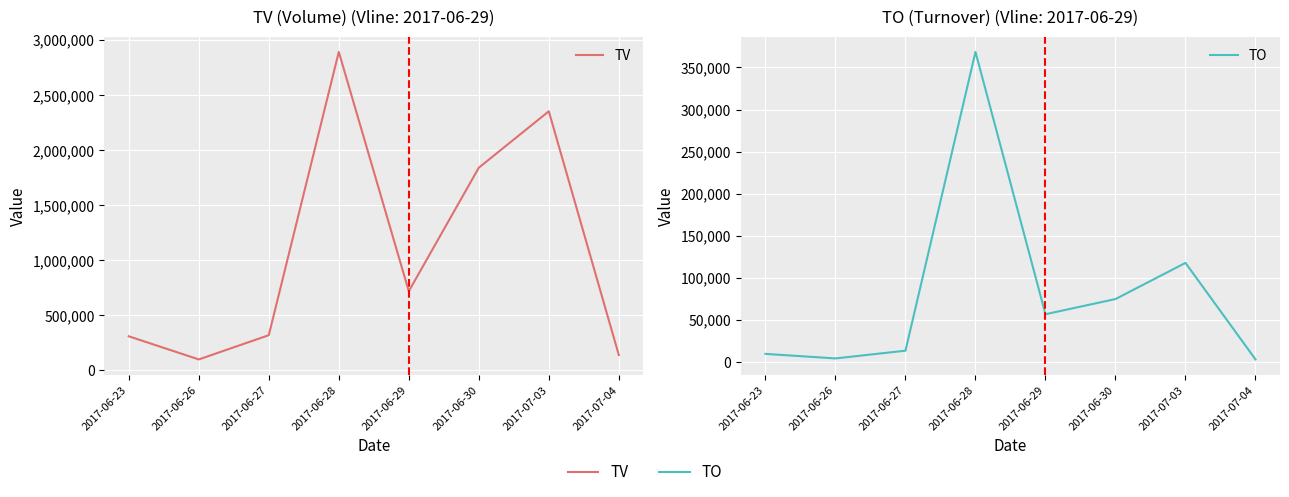

True or false: TV and TO cross at least once.

False